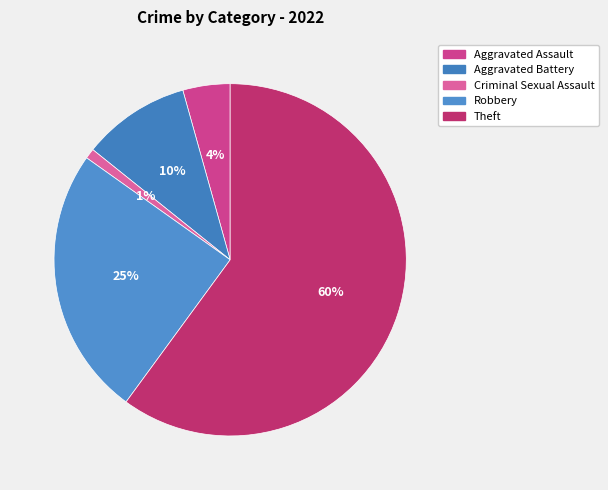

Rank the categories by value from lowest to highest.

Criminal Sexual Assault, Aggravated Assault, Aggravated Battery, Robbery, Theft